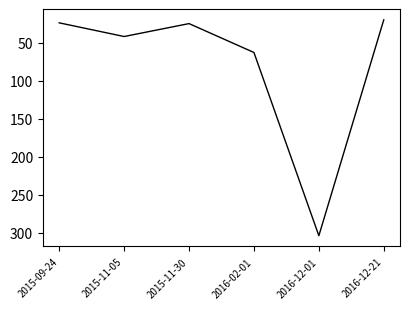

Read the value at 2015-11-30.

25